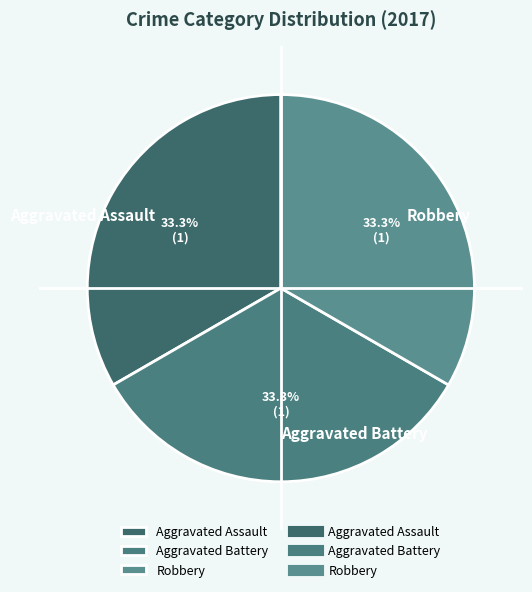

Does any single category account for the majority?

No